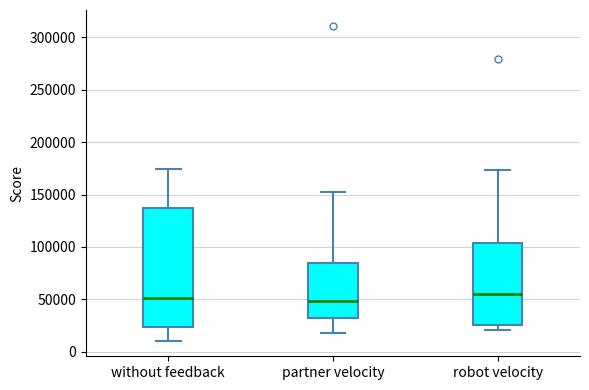

Comparing the boxes themselves (not the whiskers), which one is the tallest?

without feedback